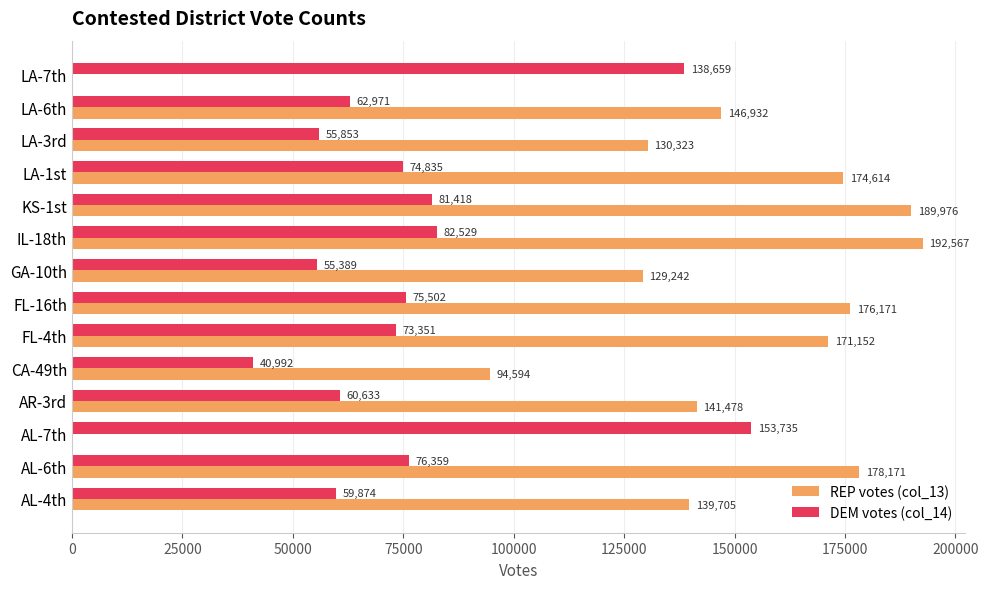

Which label corresponds to the largest value in the chart?

IL-18th